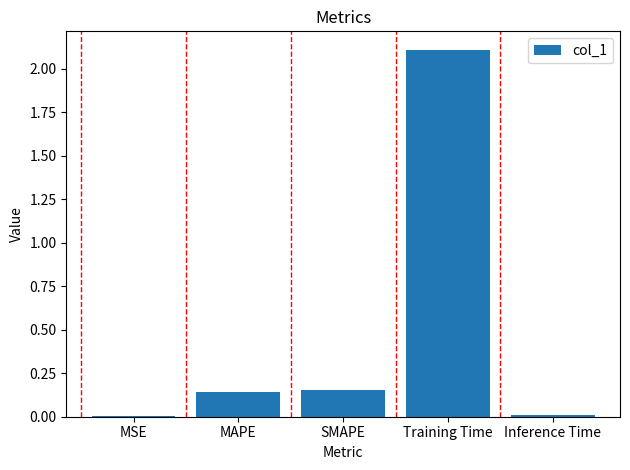

What is the sum of all values?

2.4